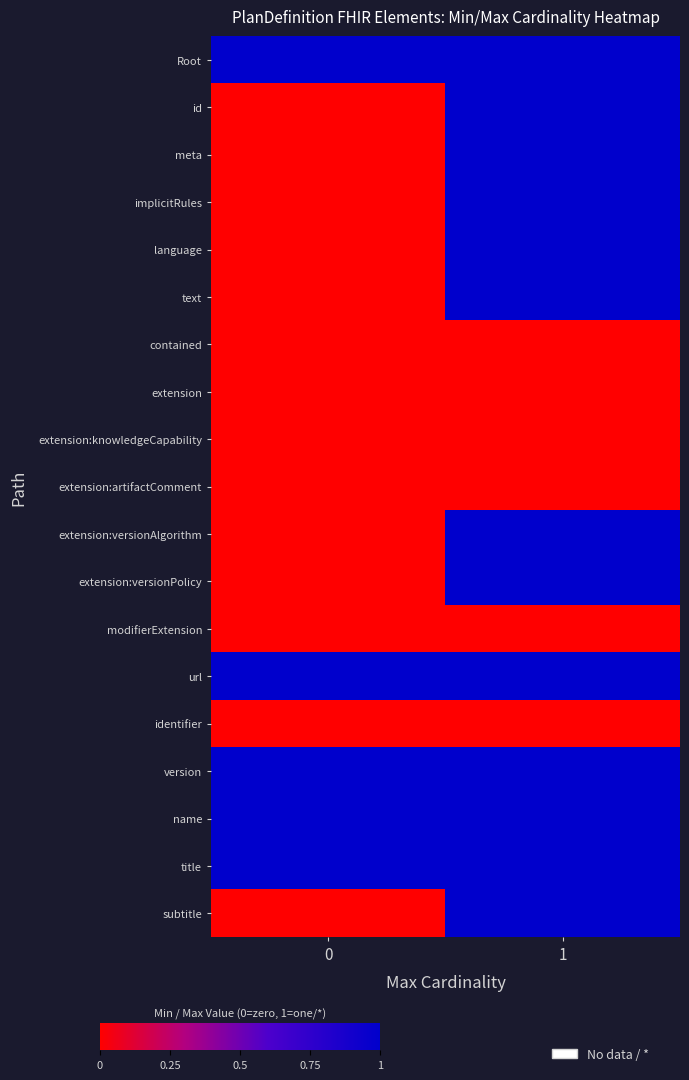

What is the total value across all series at 1?

13